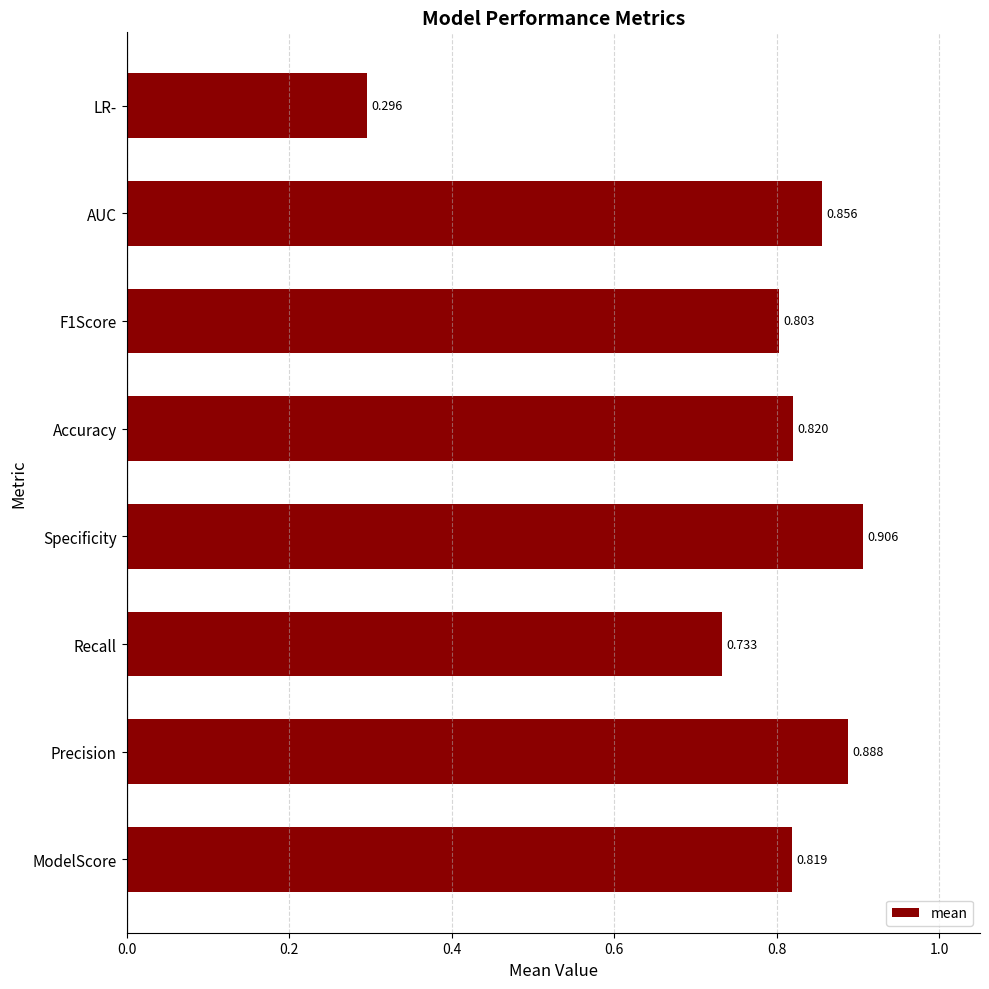

Rank the categories by value from highest to lowest.

Specificity, Precision, AUC, Accuracy, ModelScore, F1Score, Recall, LR-